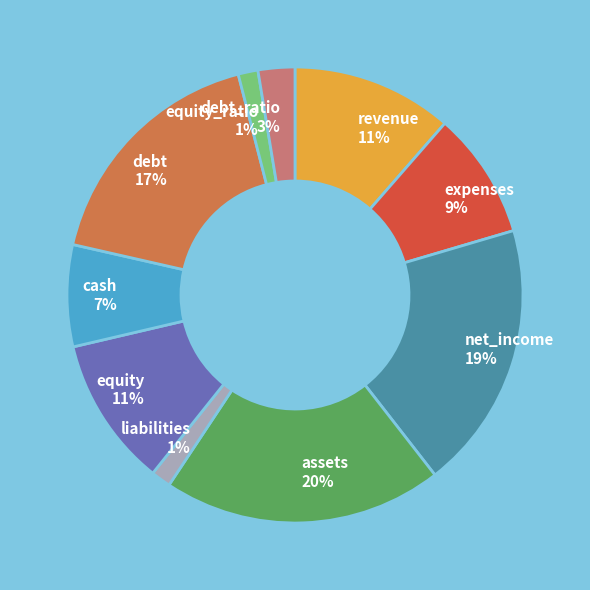

Does revenue represent more than half of the total?

No